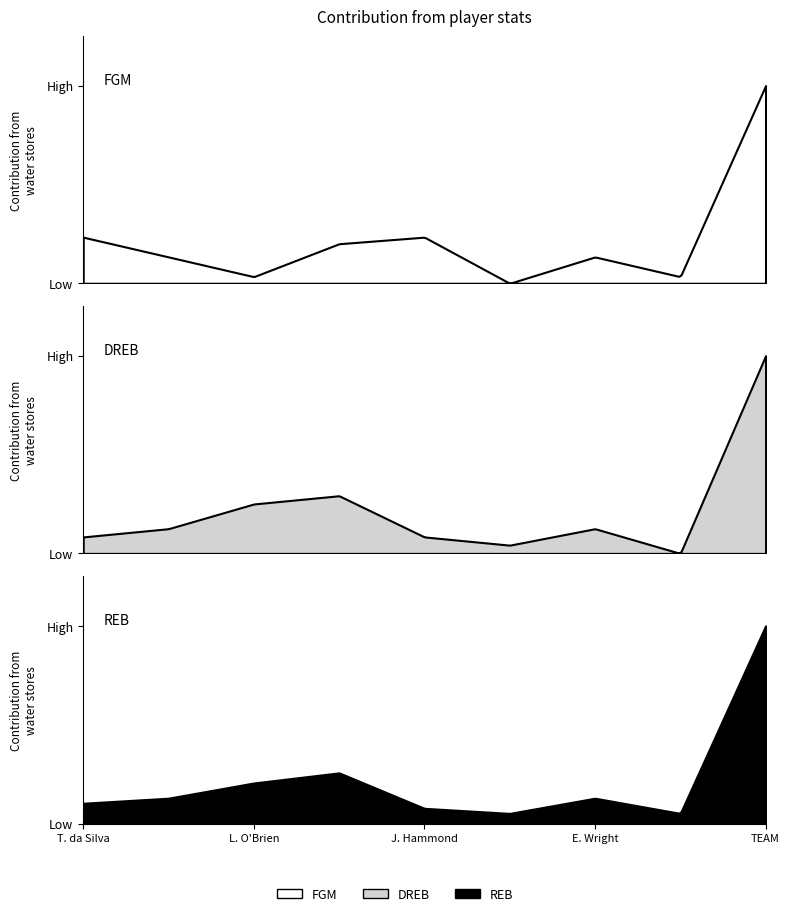

Reading left to right, list all the values displayed in this chart.

FGM: 7	4	1	6	7	0	4	1	30
DREB: 2	3	6	7	2	1	3	0	24
REB: 4	5	8	10	3	2	5	2	39